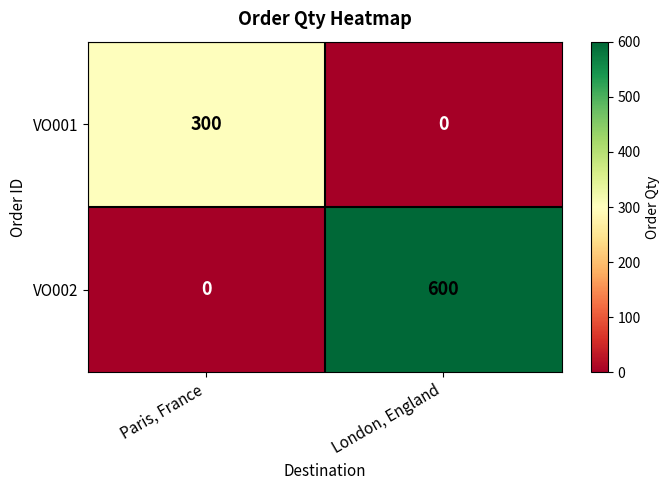

What is the sum of the VO001 values at Paris, France and London, England?

300